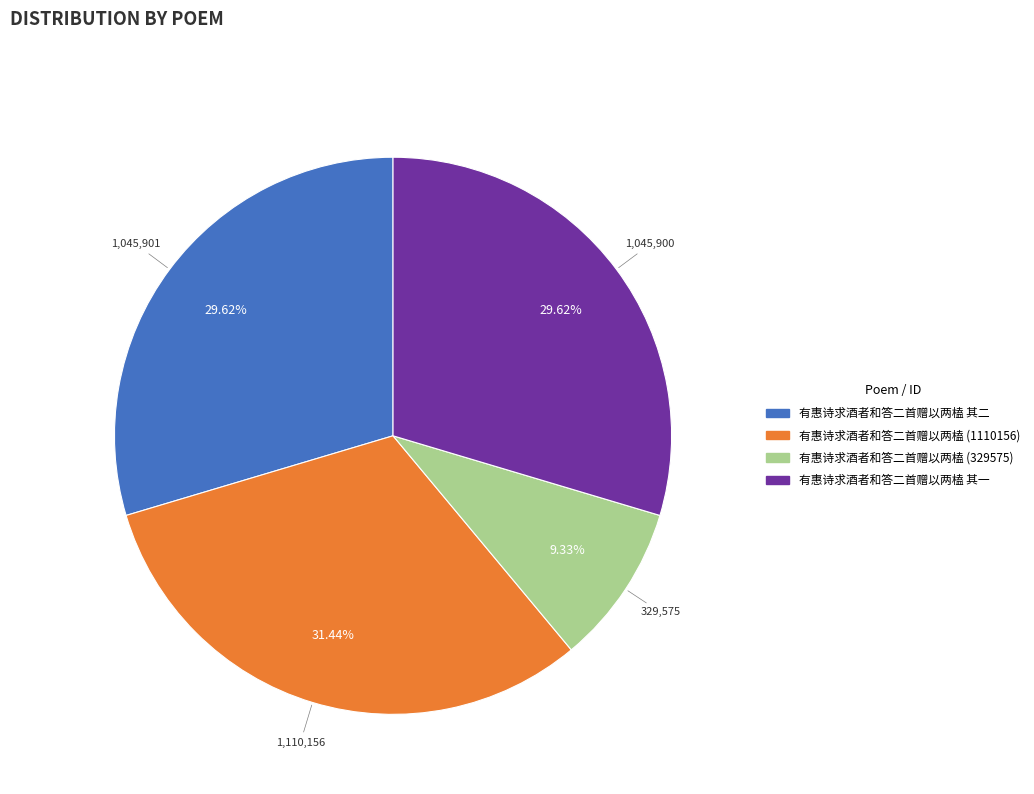

Is there any slice that represents more than half of the pie?

No